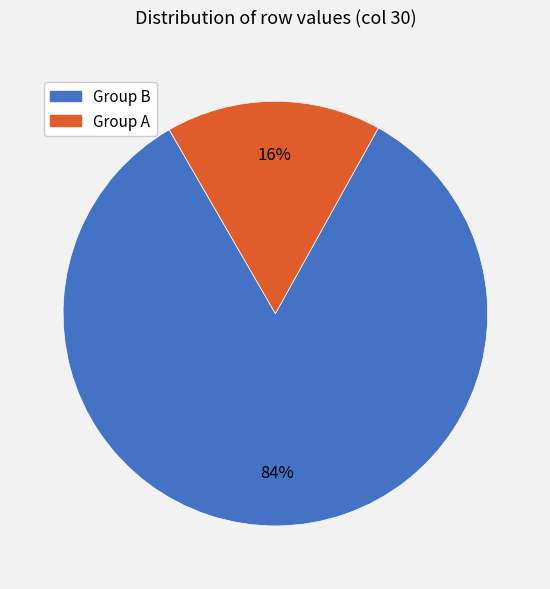

Combined, do Group A and Group B account for over 50%?

Yes